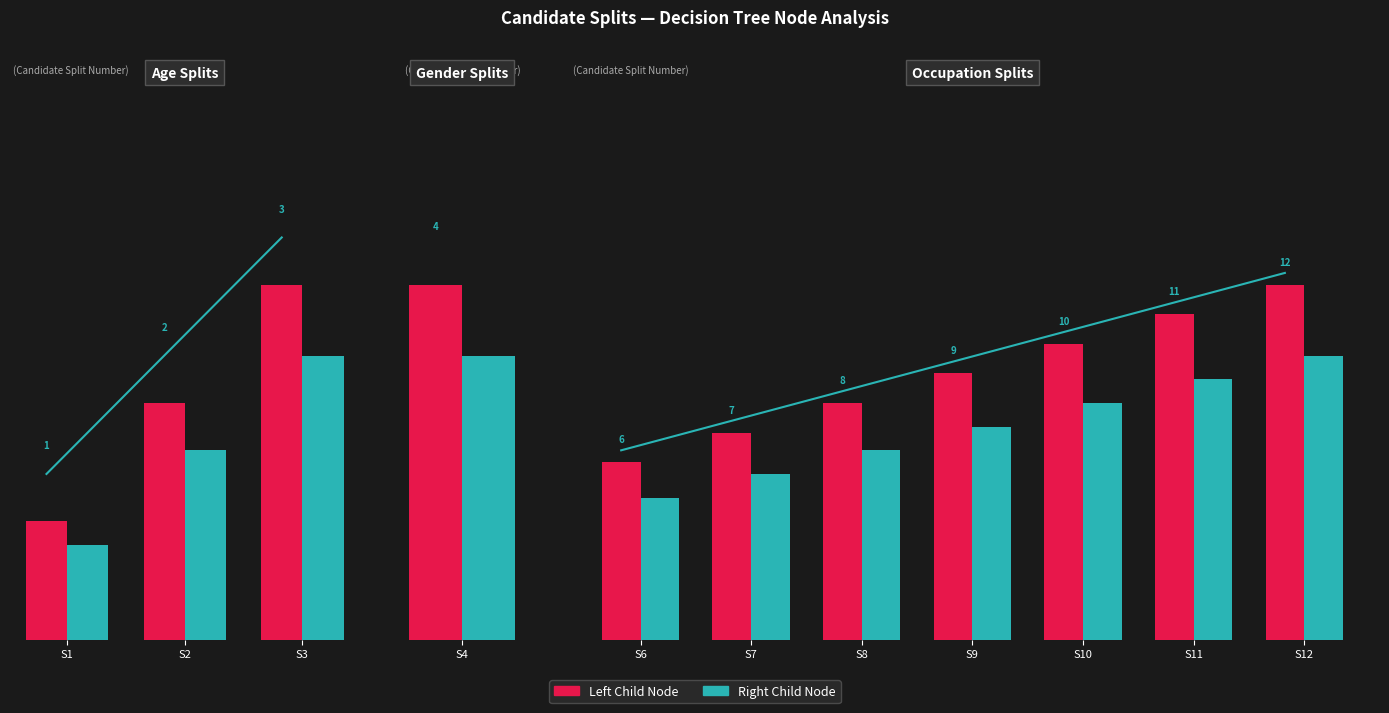

Which series changed the most between S8 and S10?

Left Child Node